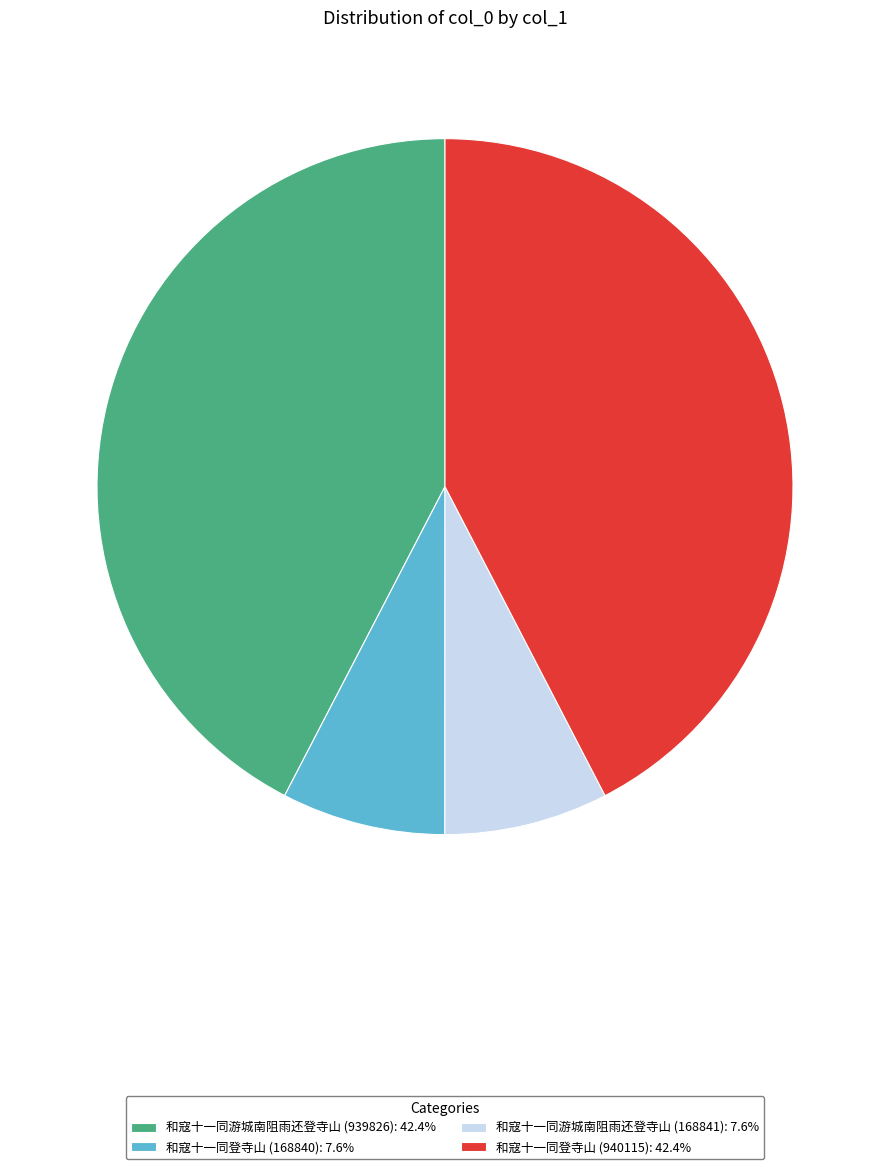

Approximately how many times larger is the value at 和寇十一同游城南阻雨还登寺山 (939826): 42.4% compared to 和寇十一同登寺山 (168840): 7.6%?

5.6